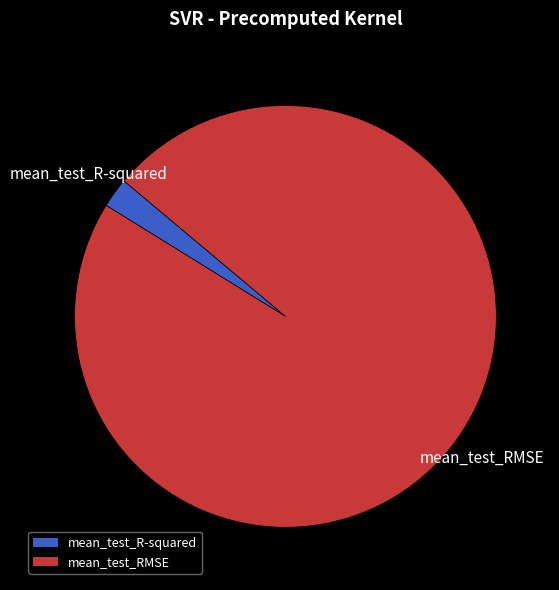

Is there a majority slice in this chart?

Yes